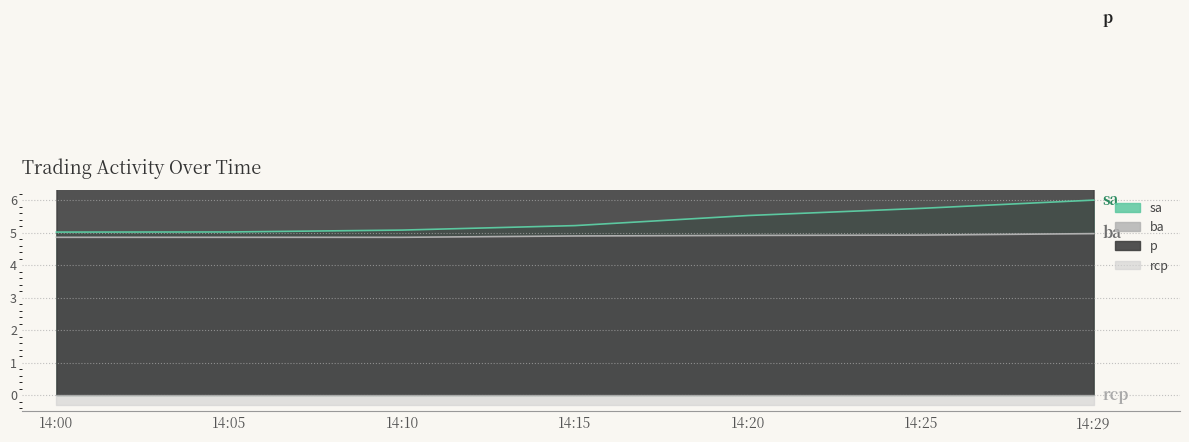

What is the sum of all p values?

81.5